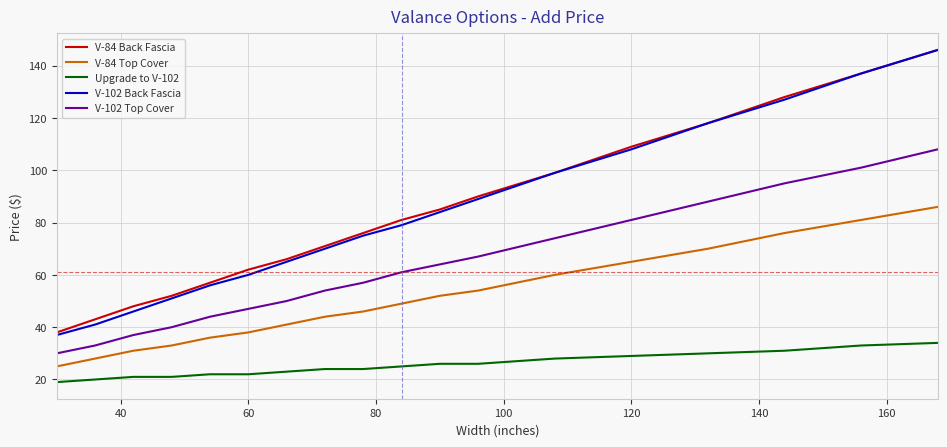

What is the greatest value displayed?

146